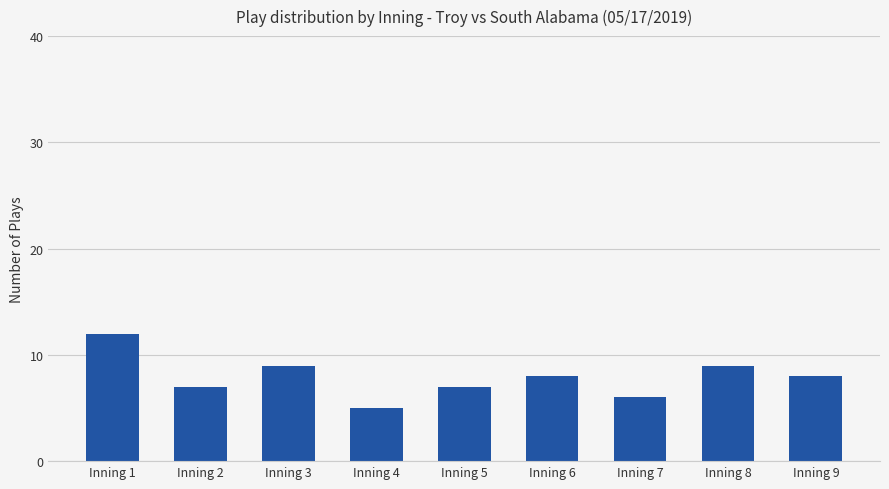

What is the difference between the maximum and minimum values?

7